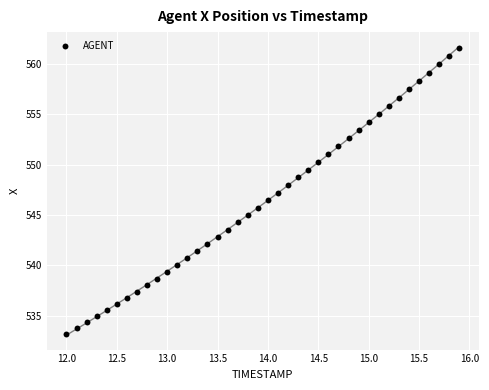

What is the range of Y values (max minus min)?

28.4